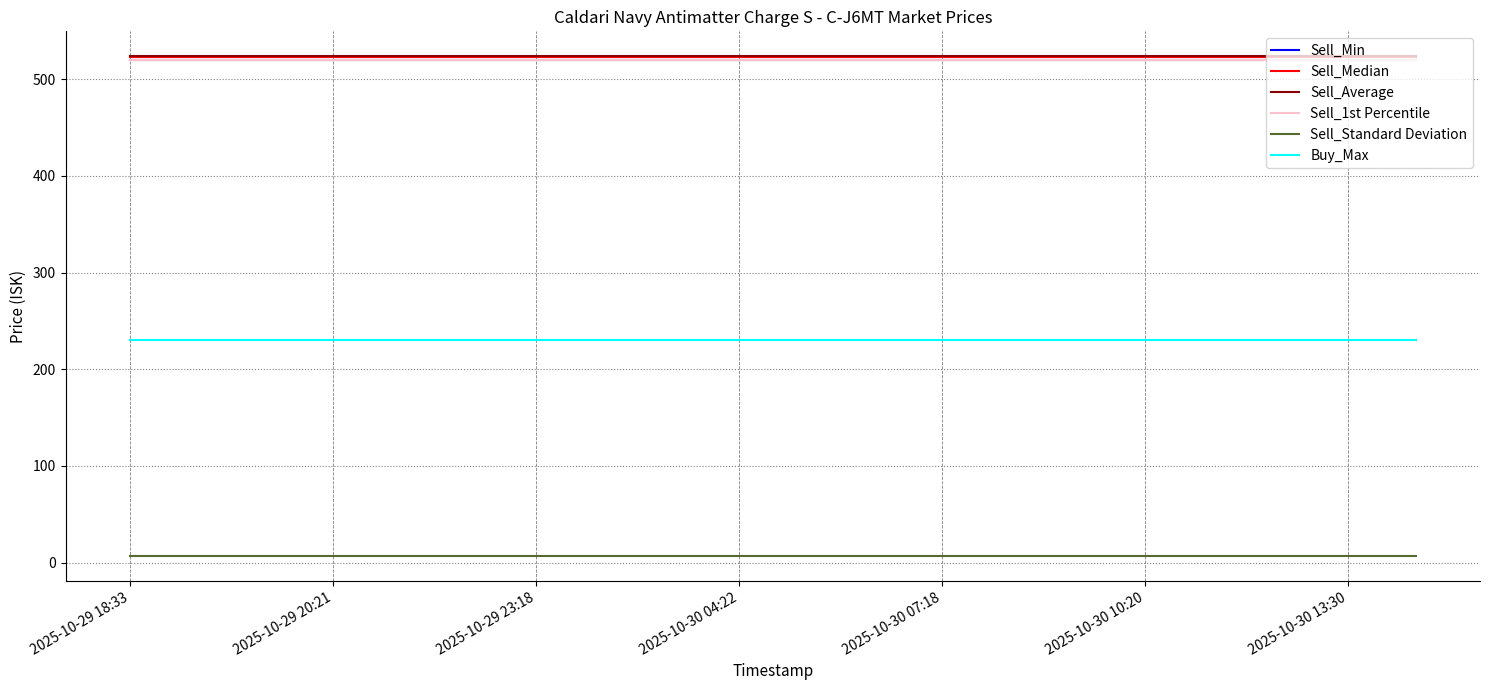

Which category has the highest value in the Sell_Average series?

2025-10-29 18:33